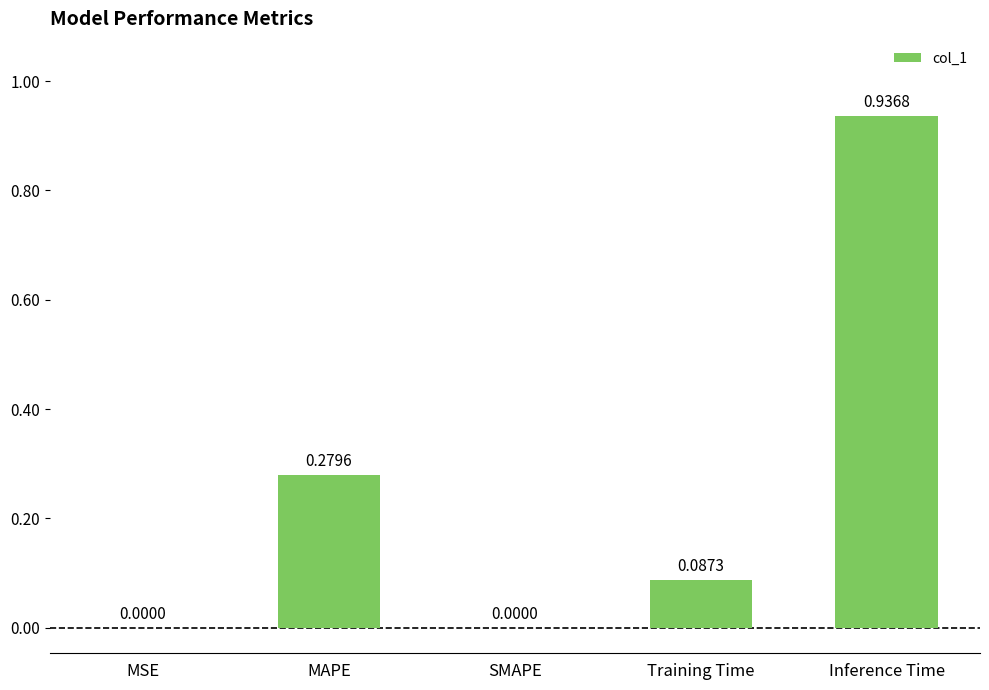

Which category has the highest value across all series?

Inference Time